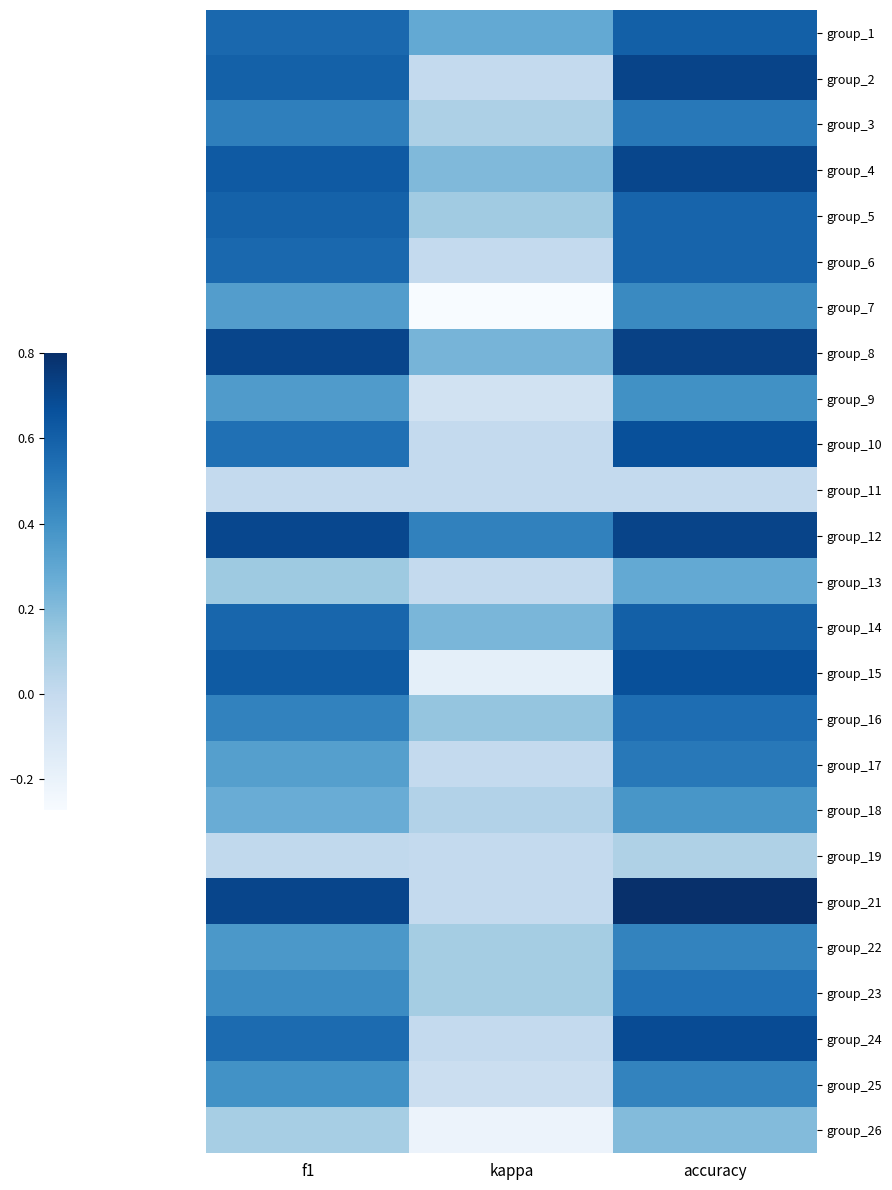

Reading right to left, transcribe all the data shown in this chart.

group_1: accuracy=0.6	kappa=0.3	f1=0.6
group_2: accuracy=0.7	kappa=0.0	f1=0.6
group_3: accuracy=0.5	kappa=0.1	f1=0.5
group_4: accuracy=0.7	kappa=0.2	f1=0.6
group_5: accuracy=0.6	kappa=0.1	f1=0.6
group_6: accuracy=0.6	kappa=0.0	f1=0.6
group_7: accuracy=0.4	kappa=-0.3	f1=0.3
group_8: accuracy=0.7	kappa=0.2	f1=0.7
group_9: accuracy=0.4	kappa=-0.1	f1=0.3
group_10: accuracy=0.7	kappa=0.0	f1=0.5
group_11: accuracy=0.0	kappa=0.0	f1=0.0
group_12: accuracy=0.7	kappa=0.5	f1=0.7
group_13: accuracy=0.3	kappa=0.0	f1=0.1
group_14: accuracy=0.6	kappa=0.2	f1=0.6
group_15: accuracy=0.7	kappa=-0.2	f1=0.6
group_16: accuracy=0.5	kappa=0.2	f1=0.5
group_17: accuracy=0.5	kappa=0.0	f1=0.3
group_18: accuracy=0.4	kappa=0.1	f1=0.3
group_19: accuracy=0.1	kappa=0.0	f1=0.0
group_21: accuracy=0.8	kappa=0.0	f1=0.7
group_22: accuracy=0.5	kappa=0.1	f1=0.4
group_23: accuracy=0.5	kappa=0.1	f1=0.4
group_24: accuracy=0.7	kappa=0.0	f1=0.6
group_25: accuracy=0.5	kappa=-0.0	f1=0.4
group_26: accuracy=0.2	kappa=-0.2	f1=0.1